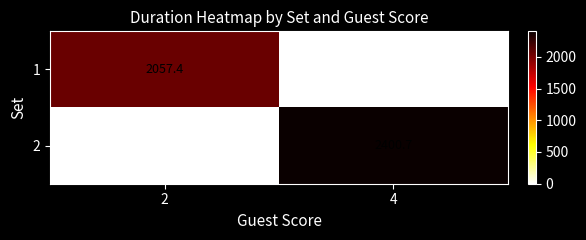

What is the difference between the maximum and minimum values in the 1 series?

2057.4